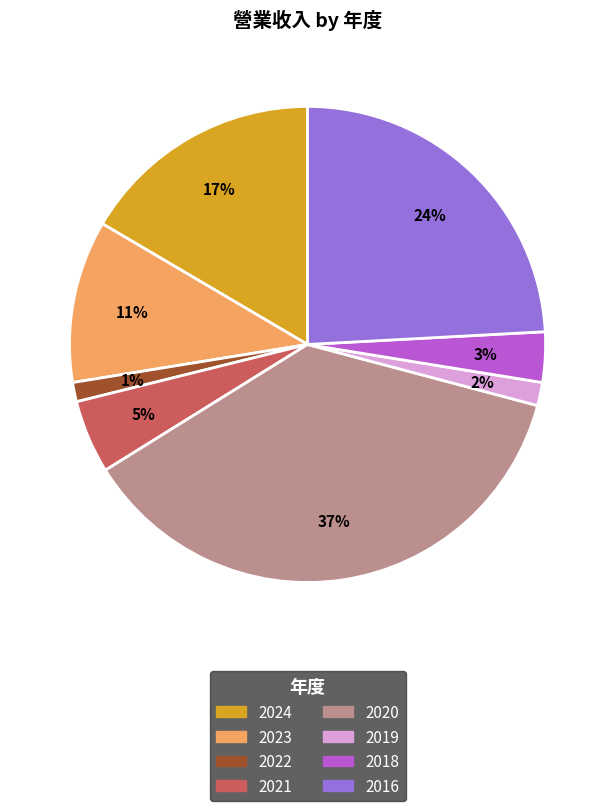

How many slices are in this pie chart?

8